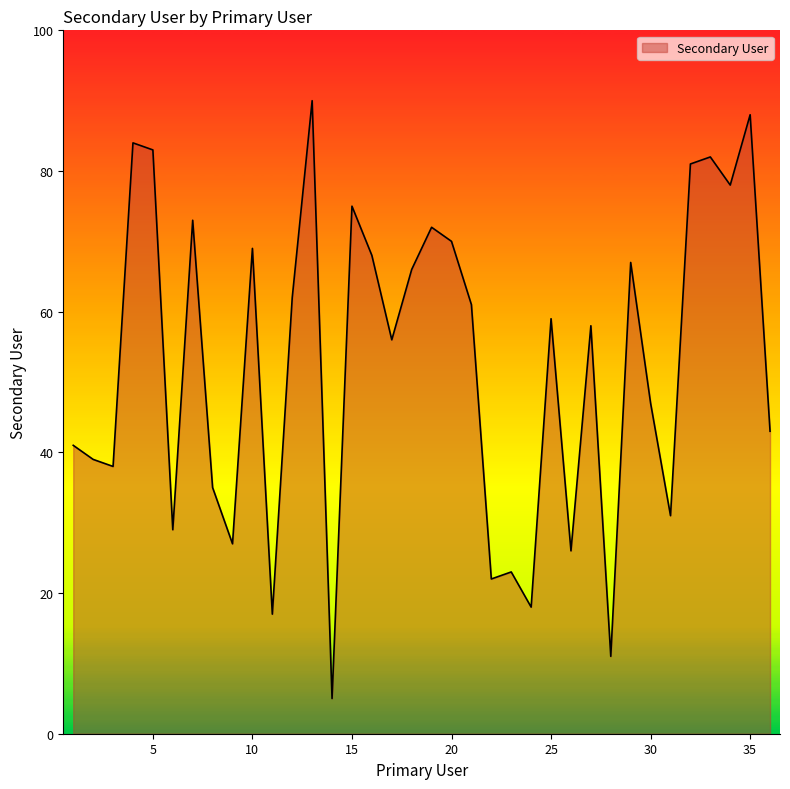

What is the difference between the maximum and minimum values?

85